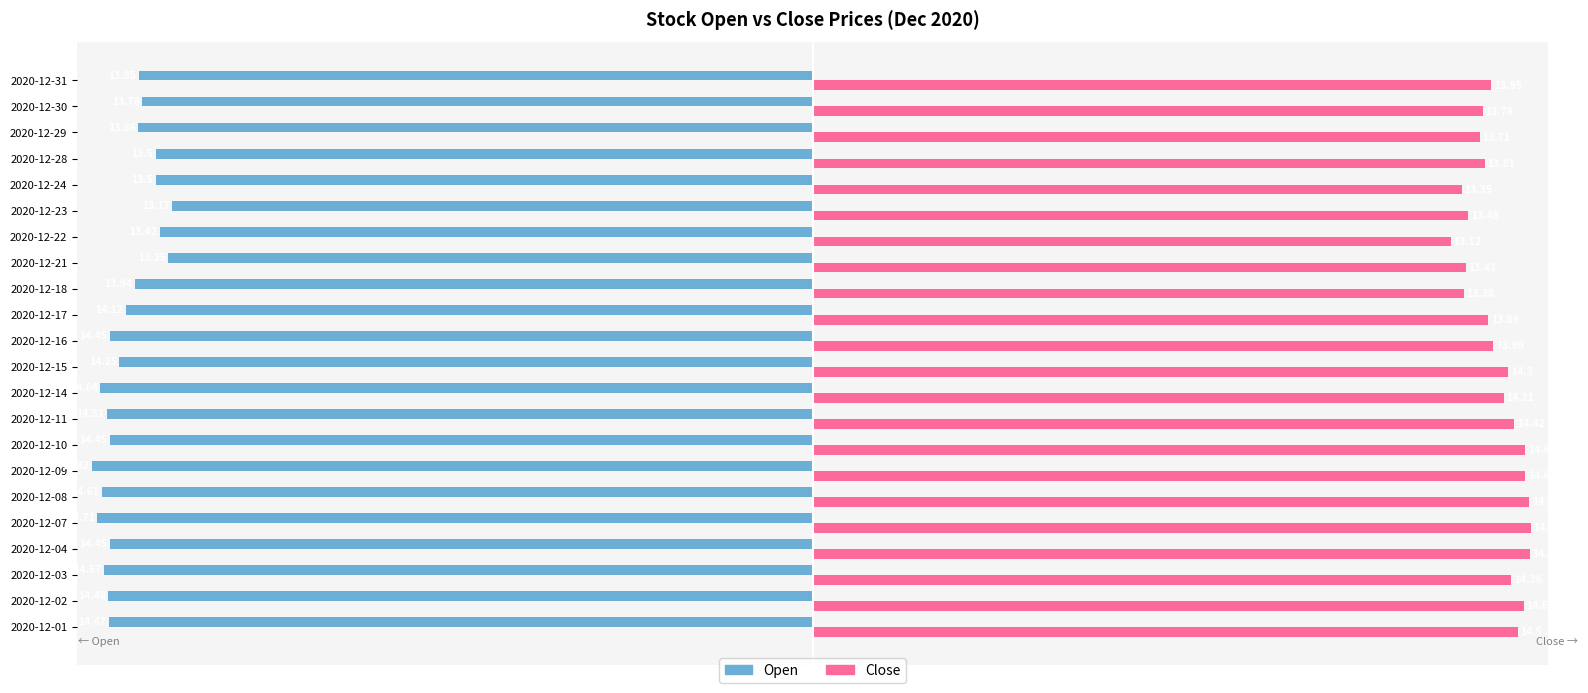

Rank the series at 2020-12-08 from highest to lowest value.

Close, Open